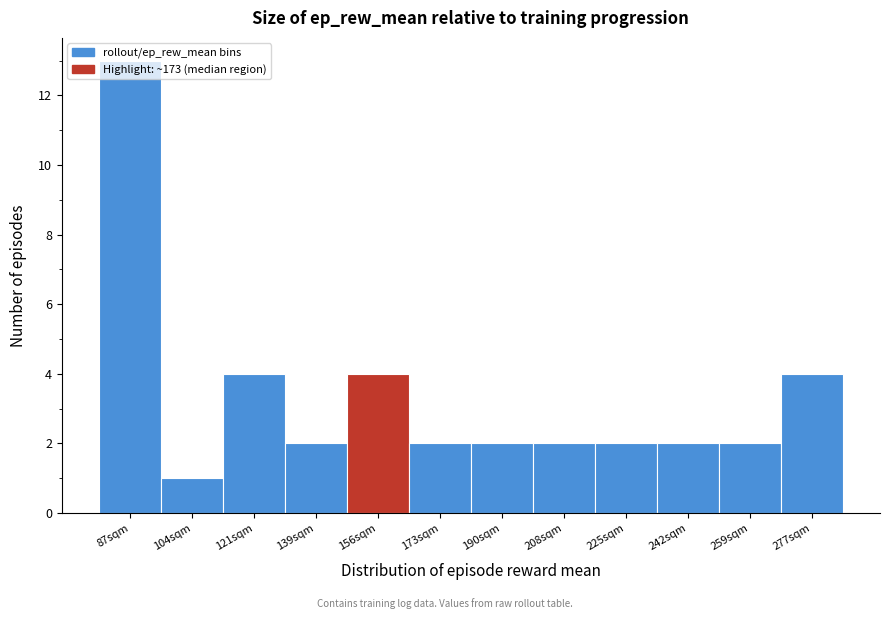

What is the ratio of the value at 190sqm to the value at 121sqm?

0.5